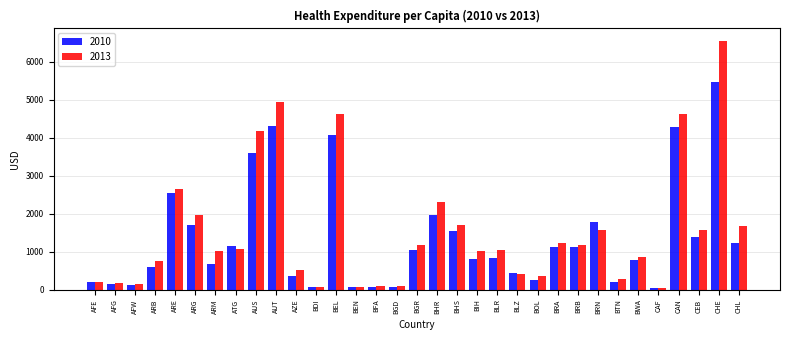

What is the total value across all series at AUS?

7790.6